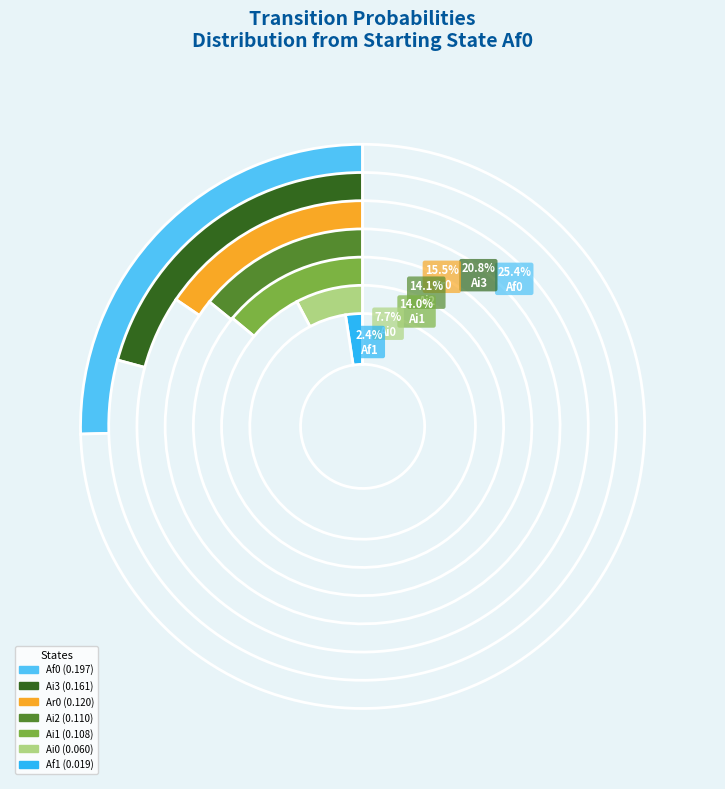

What percentage is NOT represented by Bf2?

100.0%